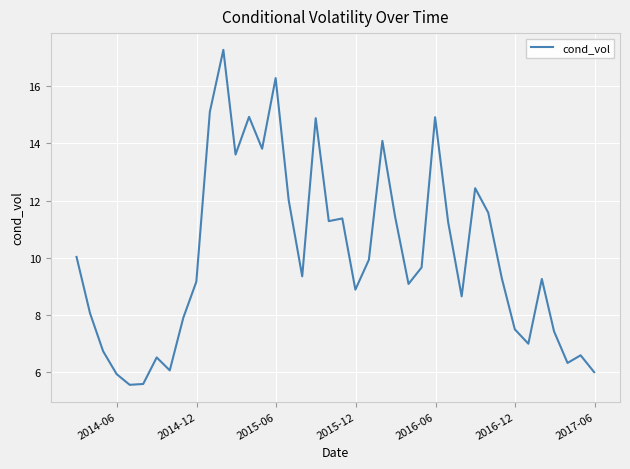

Does the chart display data point markers on the line(s)?

No